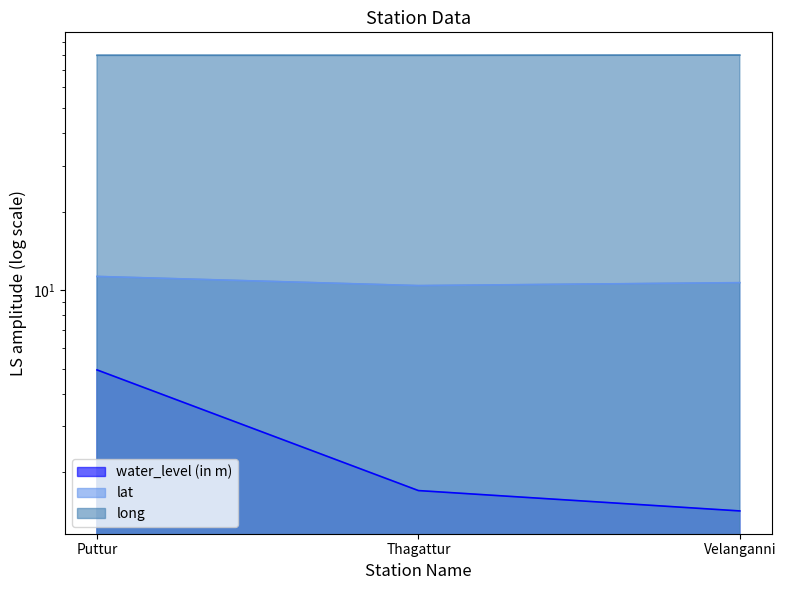

What is the difference between the maximum and second lowest values in the water_level (in m) series?

3.2